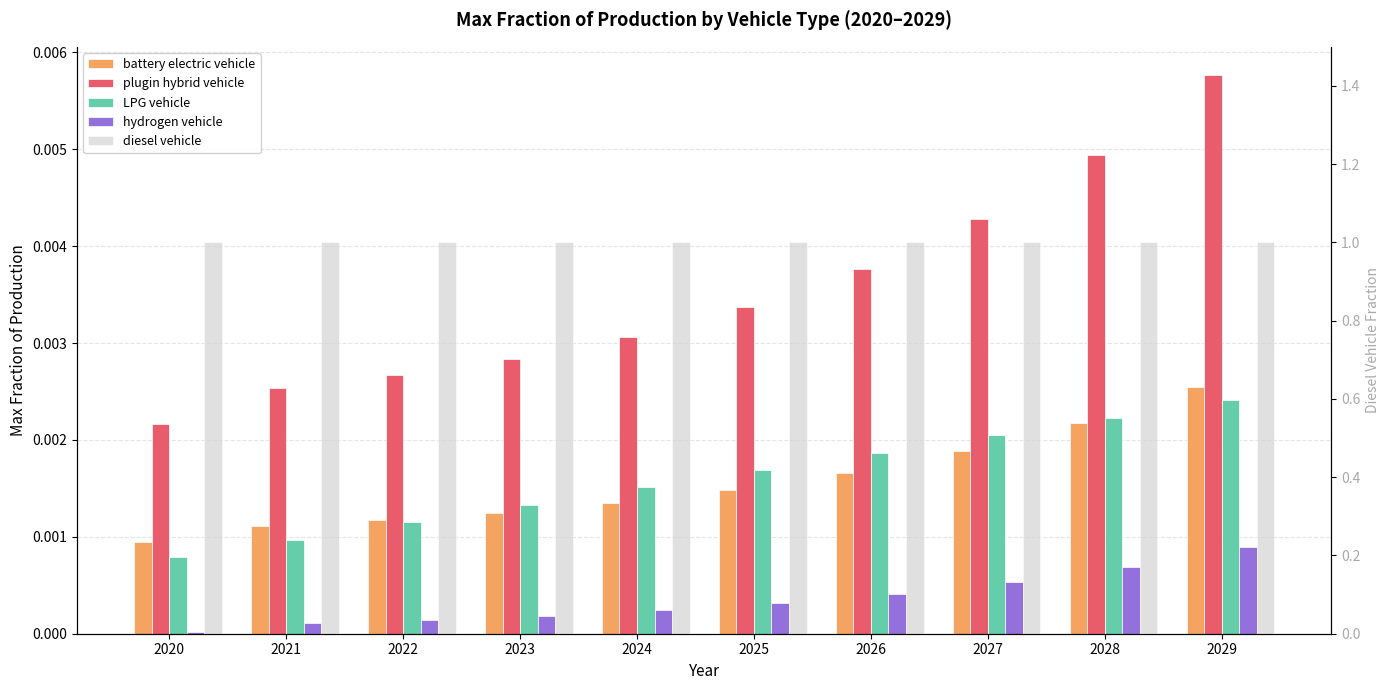

At which label does LPG vehicle reach its minimum?

2020